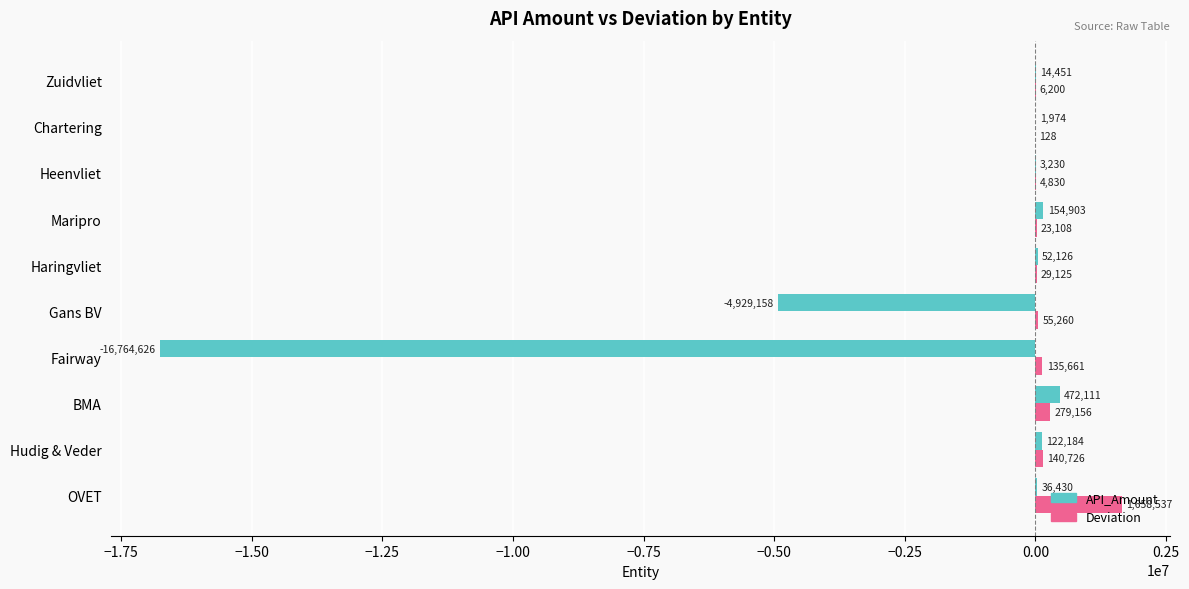

What is the sum of all Deviation values?

2332730.9